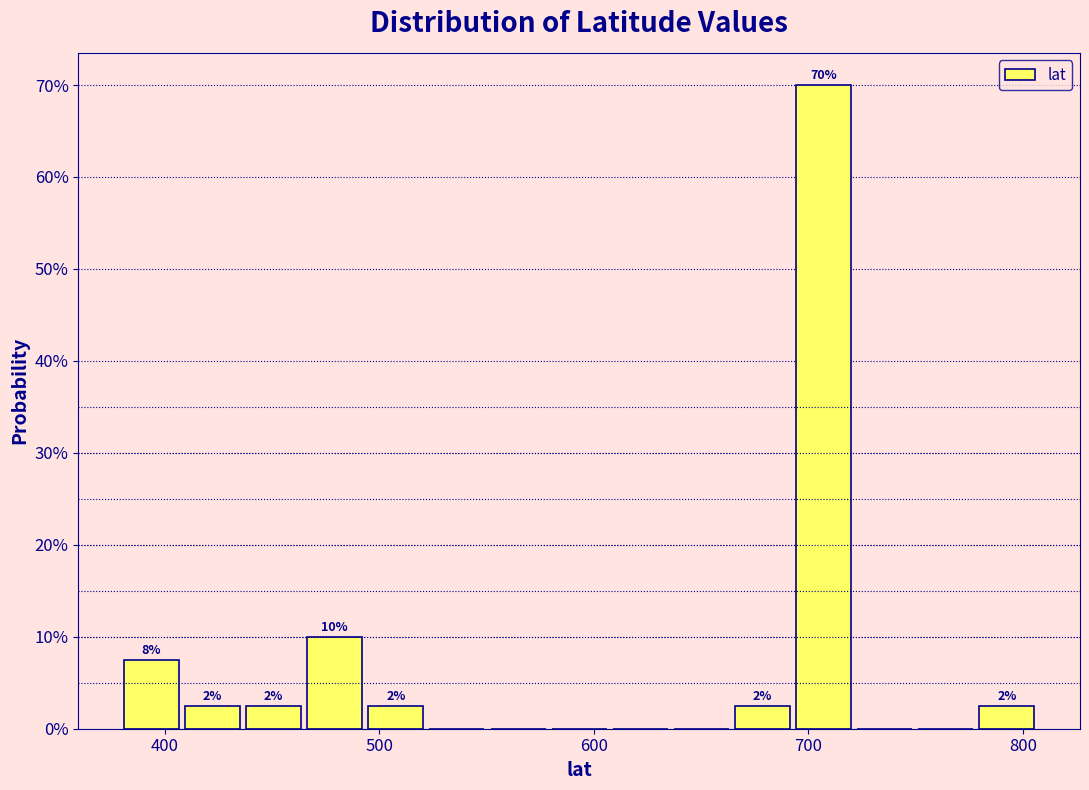

Around what value on the x-axis is the tallest bar? Give the approximate position of its centre, as read against the axis.

710